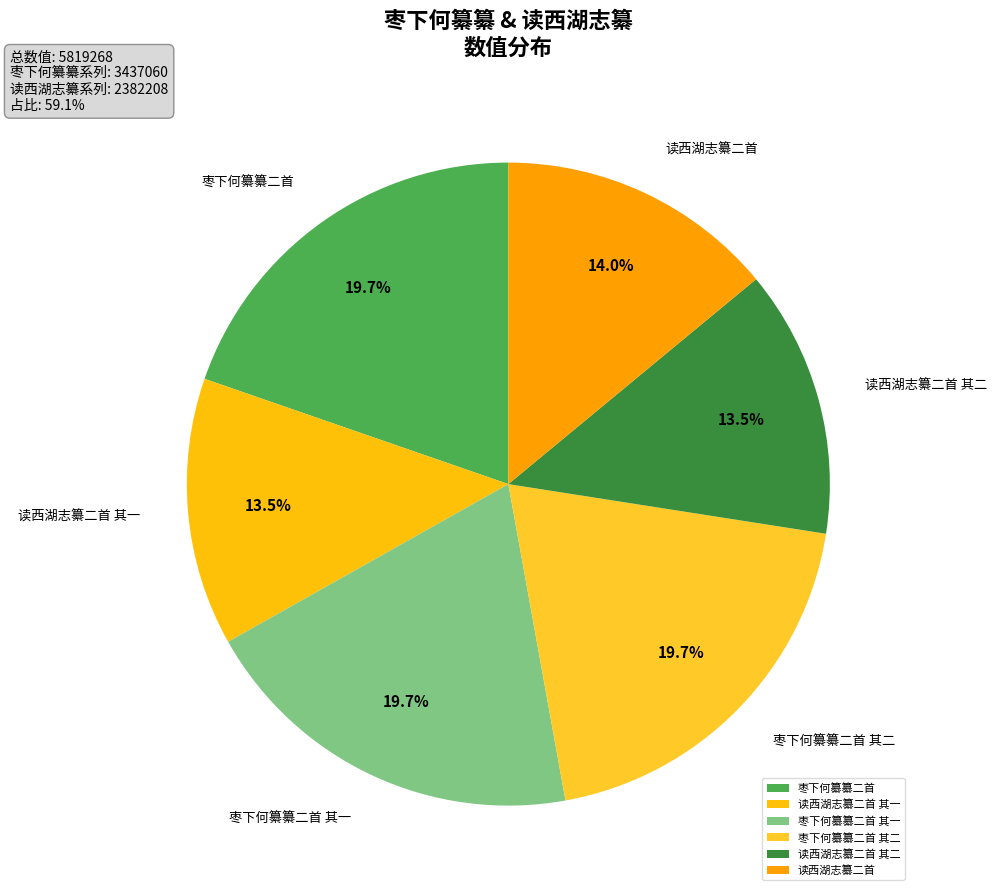

What is the ratio of the value at 读西湖志纂二首 to the value at 读西湖志纂二首 其二?

1.0